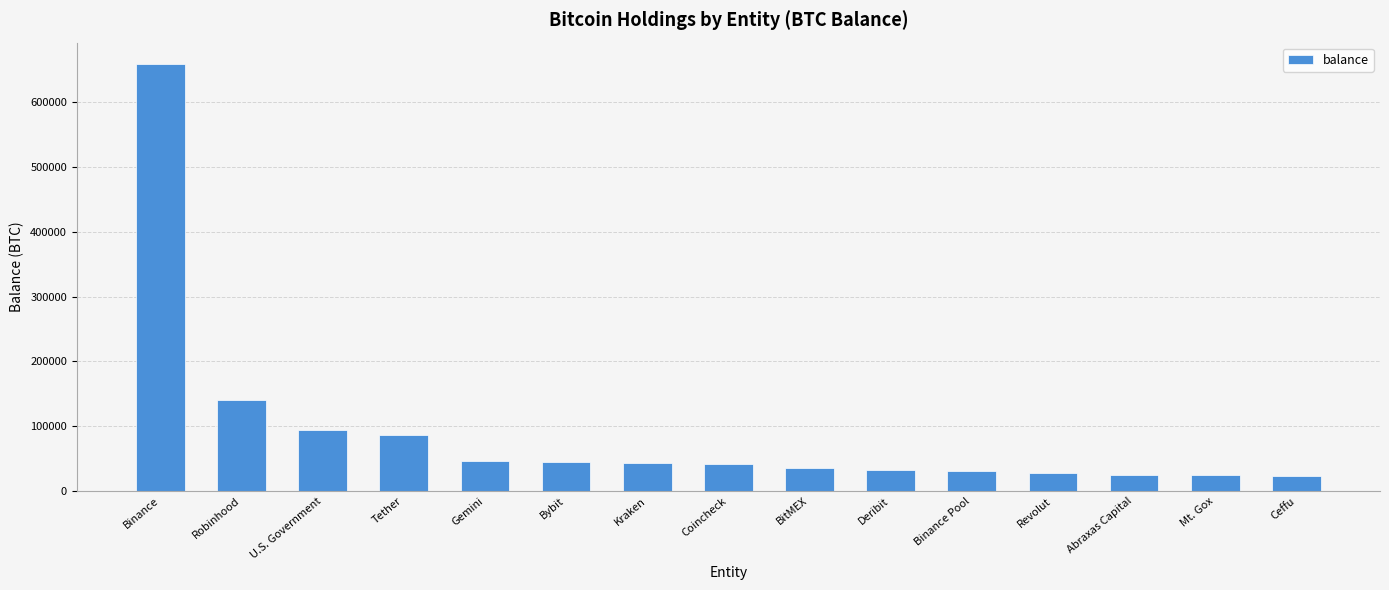

What is the difference between the values at U.S. Government and Coincheck?

53402.2